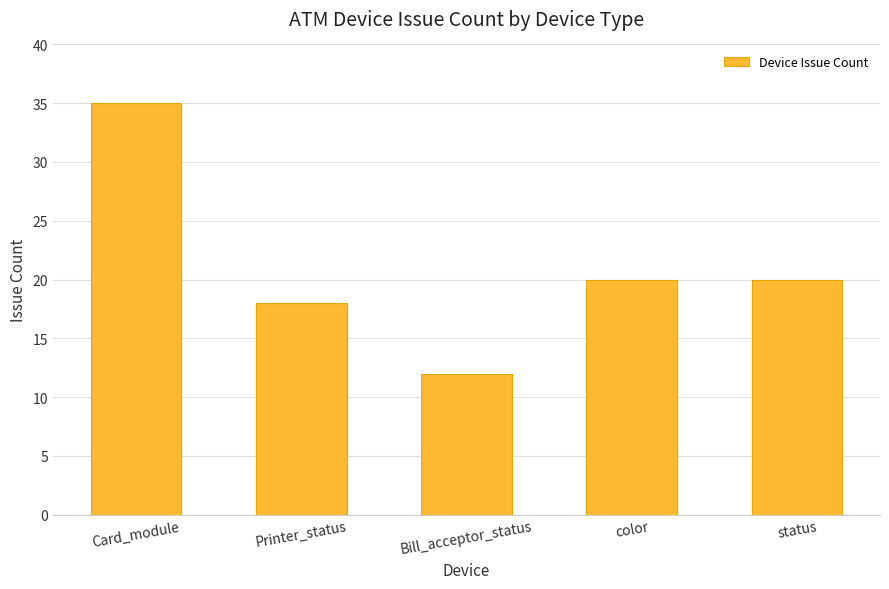

What is the ratio of the value at Printer_status to the value at Bill_acceptor_status?

1.5